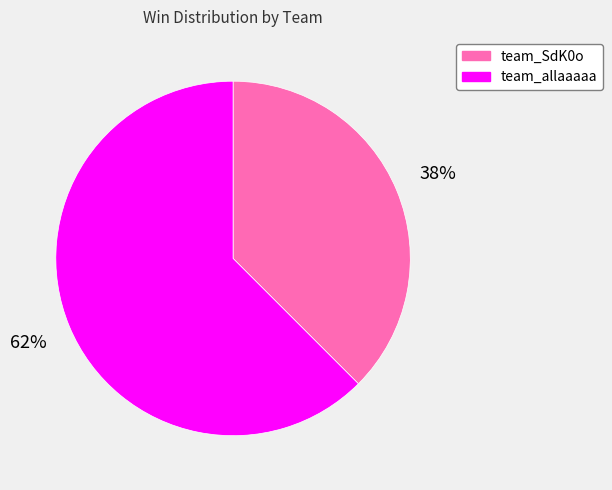

Rank the categories by value from highest to lowest.

team_allaaaaa, team_SdK0o